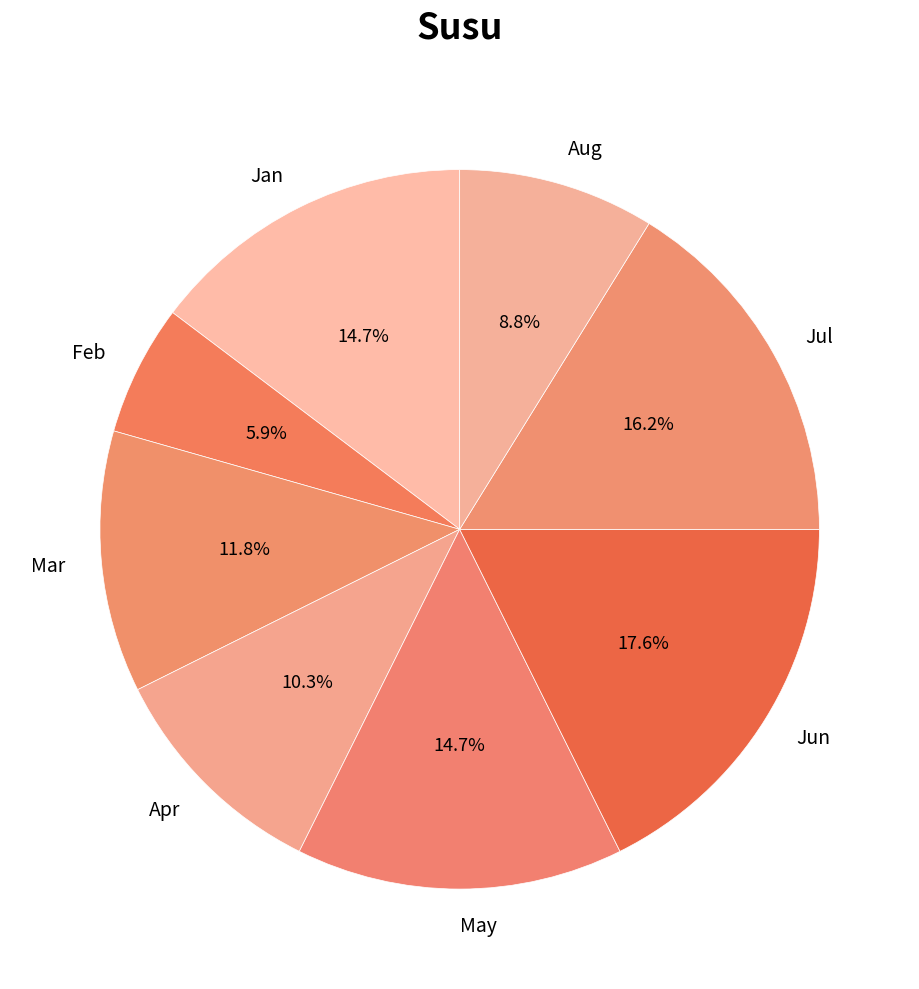

Is there any slice that represents more than half of the pie?

No